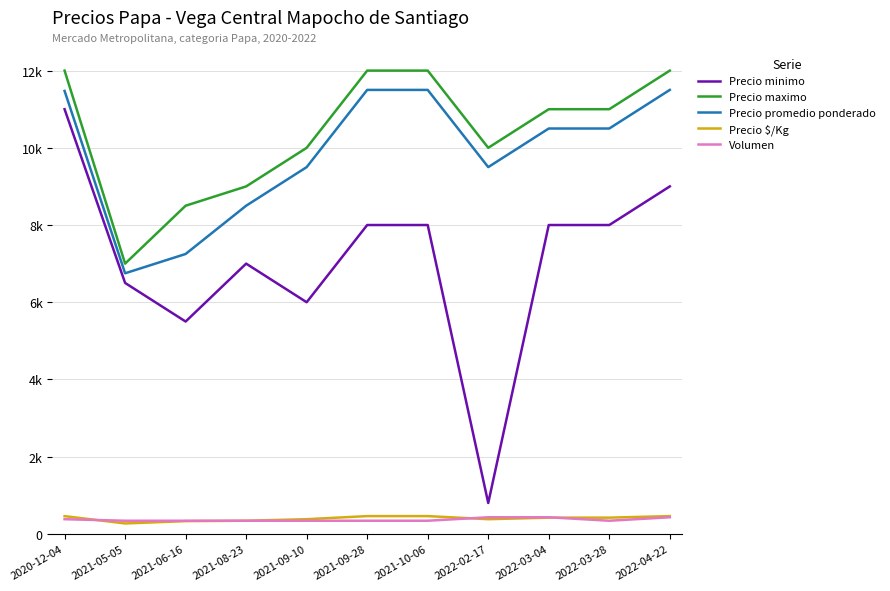

Which series has the largest total across all categories?

Precio maximo